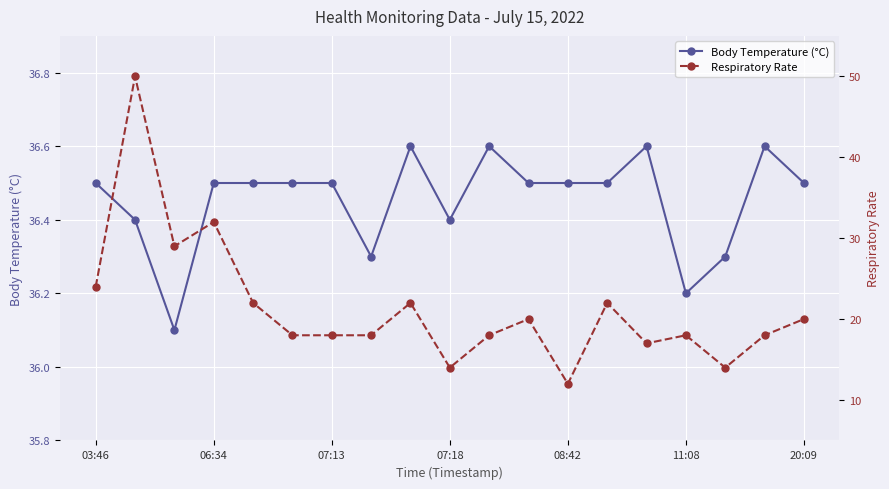

Rank the series by their average value, from lowest to highest.

Respiratory Rate, Body Temperature (°C)